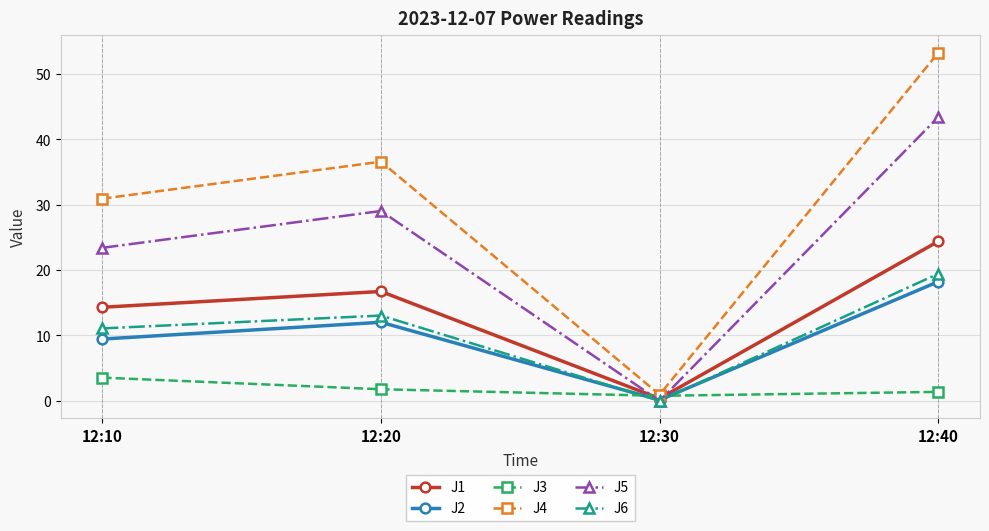

Which series changed the most between 12:20 and 12:30?

J4